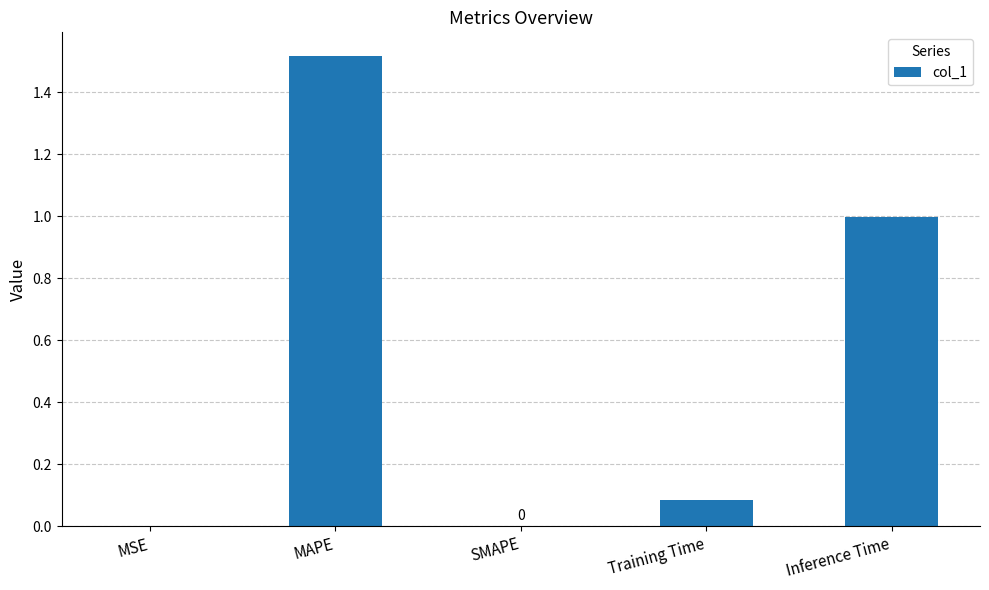

What is the difference between the values at MSE and Inference Time?

1.0